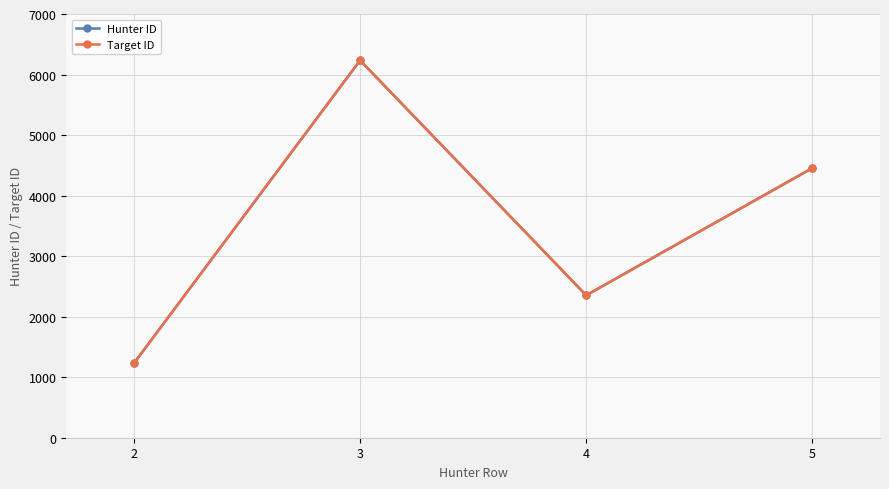

At which label does Hunter ID reach its minimum?

2